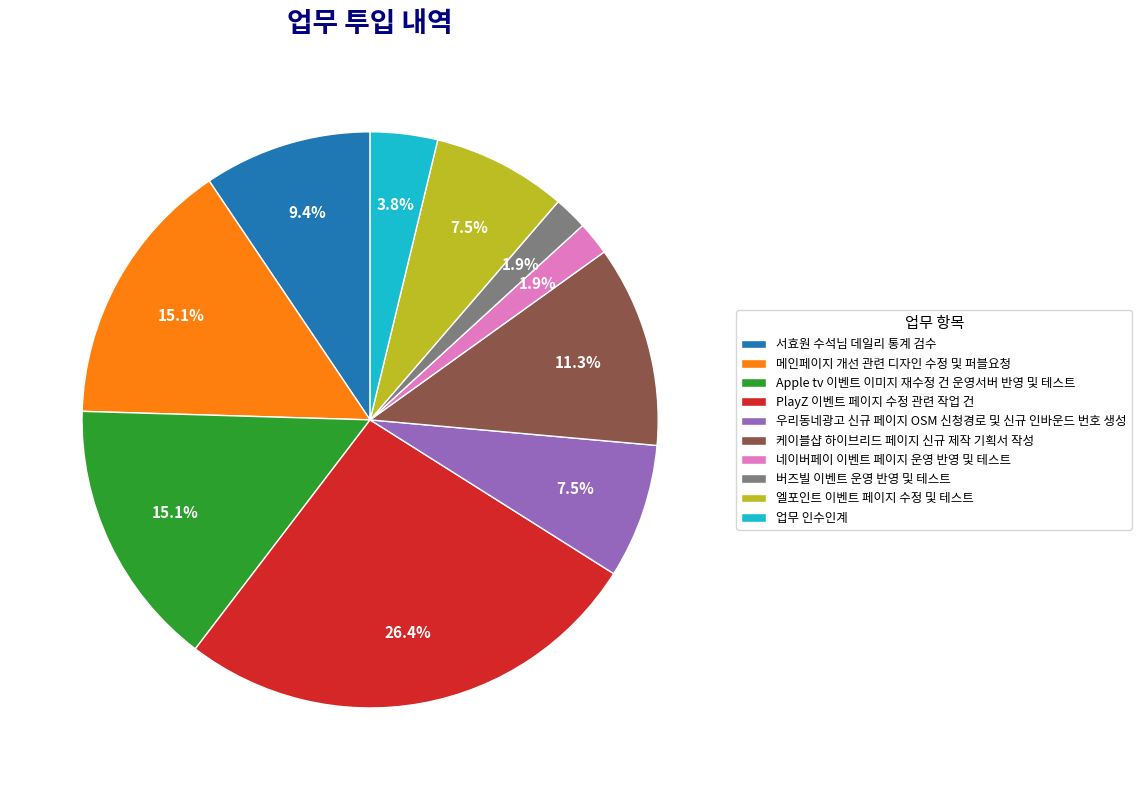

Count the number of slices in the pie.

10